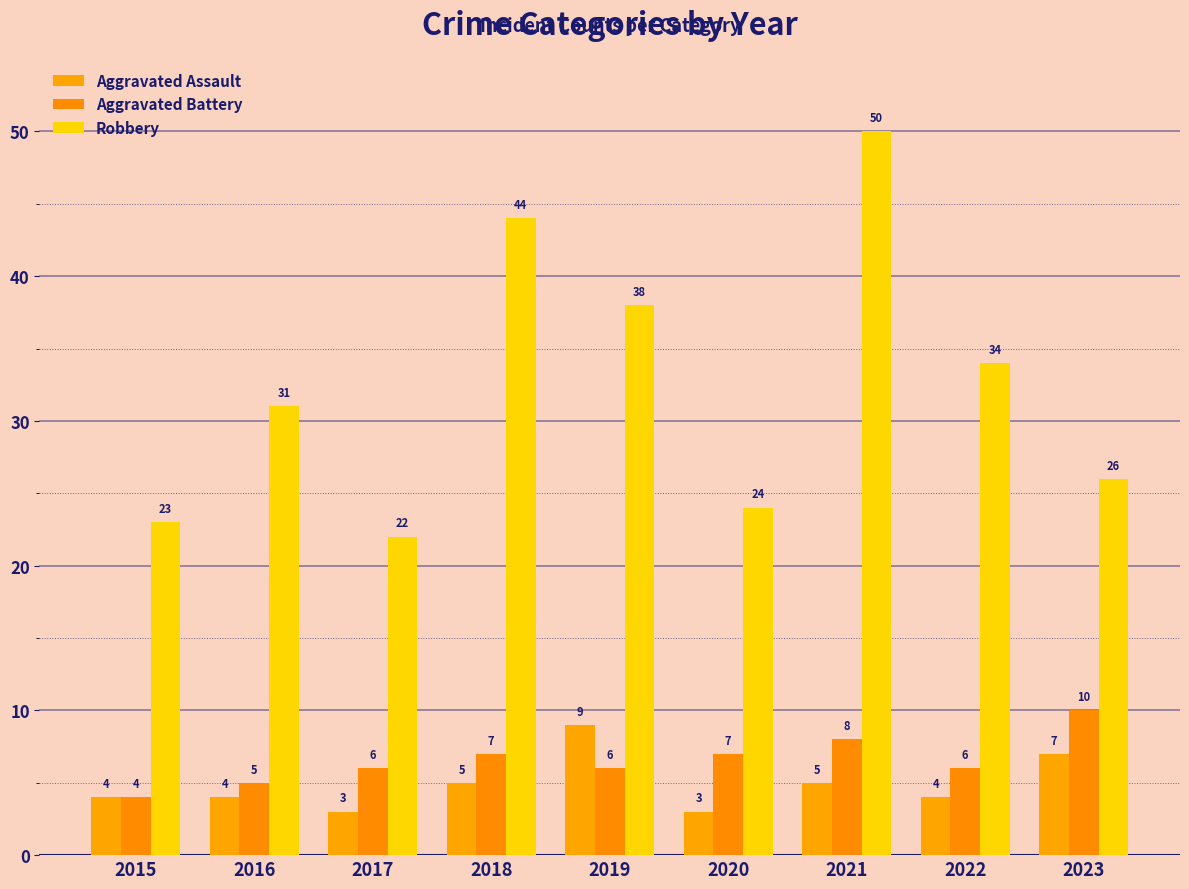

What is the value of the Aggravated Battery bar at the 8th from the left?

6